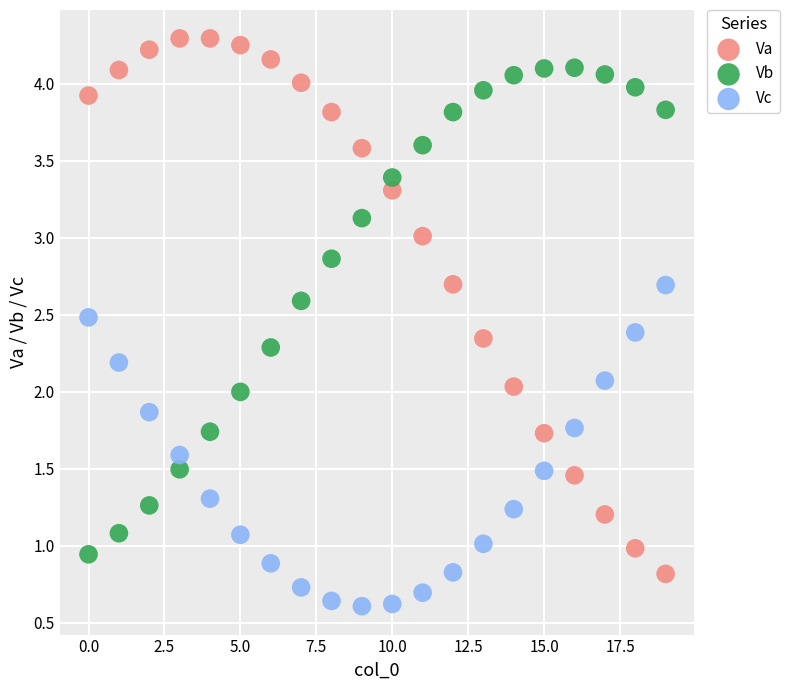

Which series contains the lowest Y value?

Vc